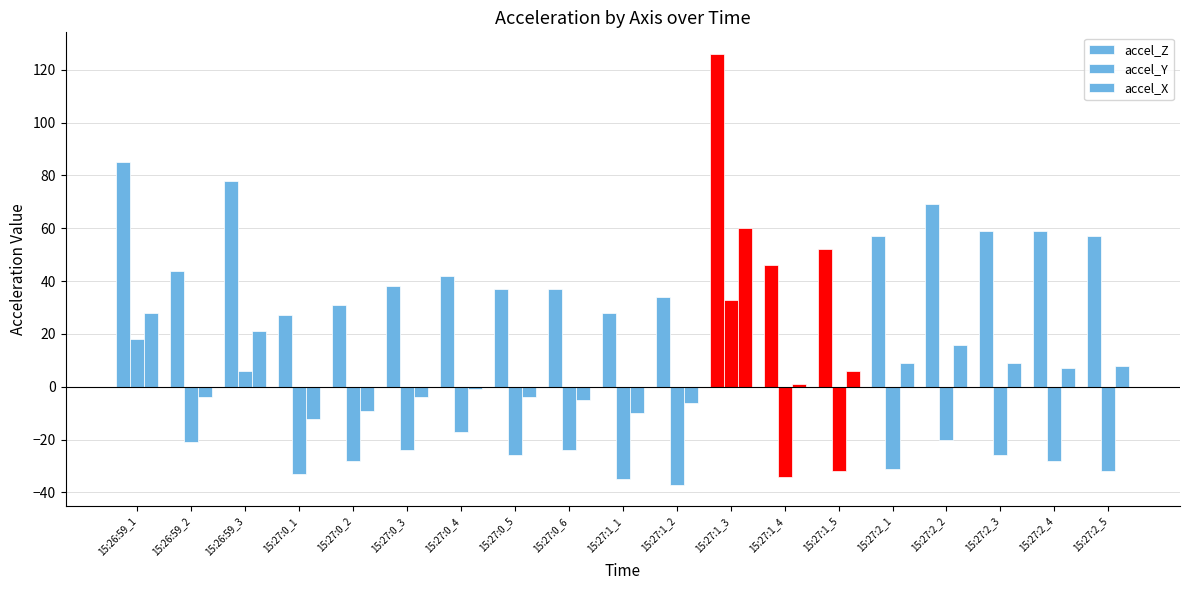

Which series has the largest range (max minus min)?

accel_Z